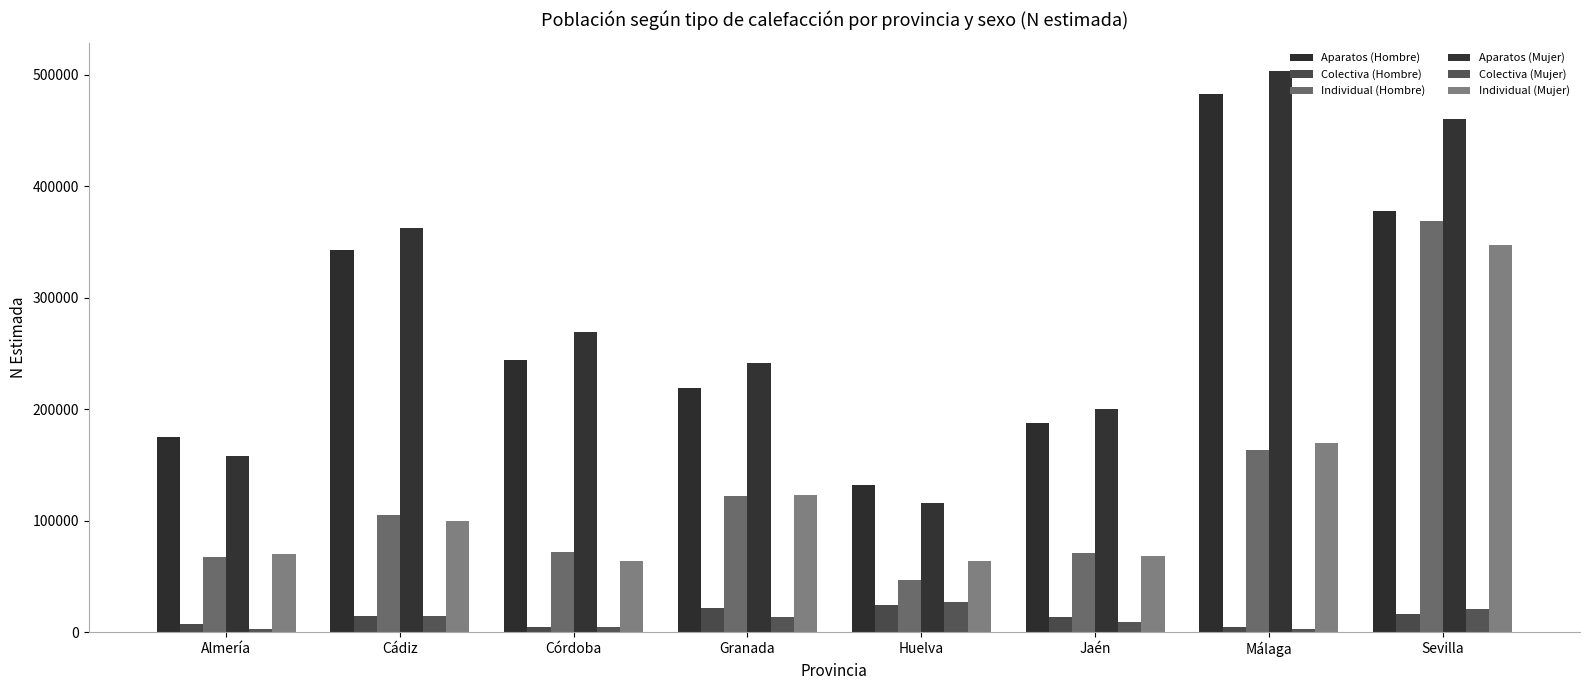

At which label does Aparatos (Mujer) reach its minimum?

Huelva